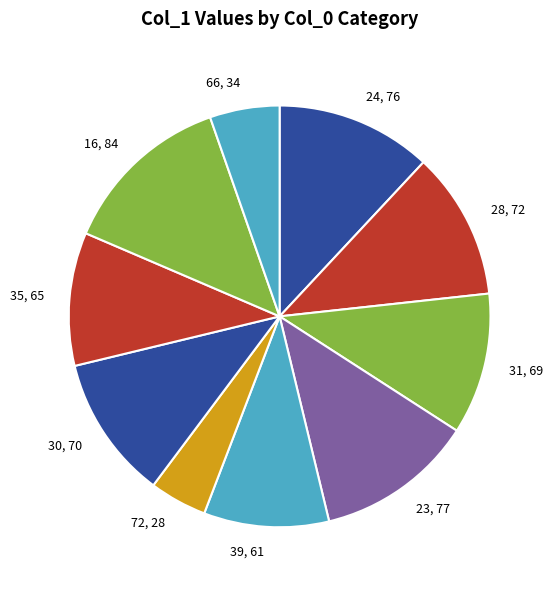

How many slices are in this pie chart?

10